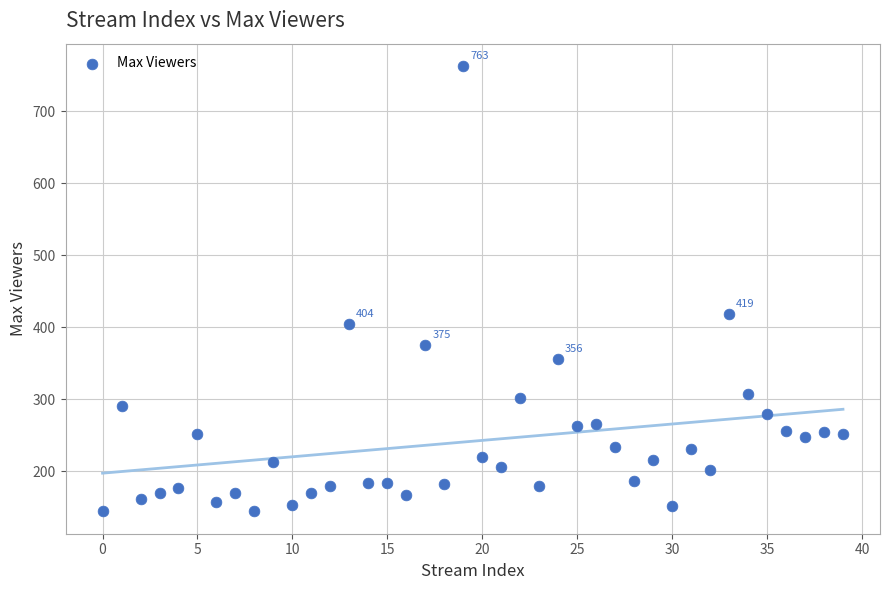

What is the range of Y values (max minus min)?

619